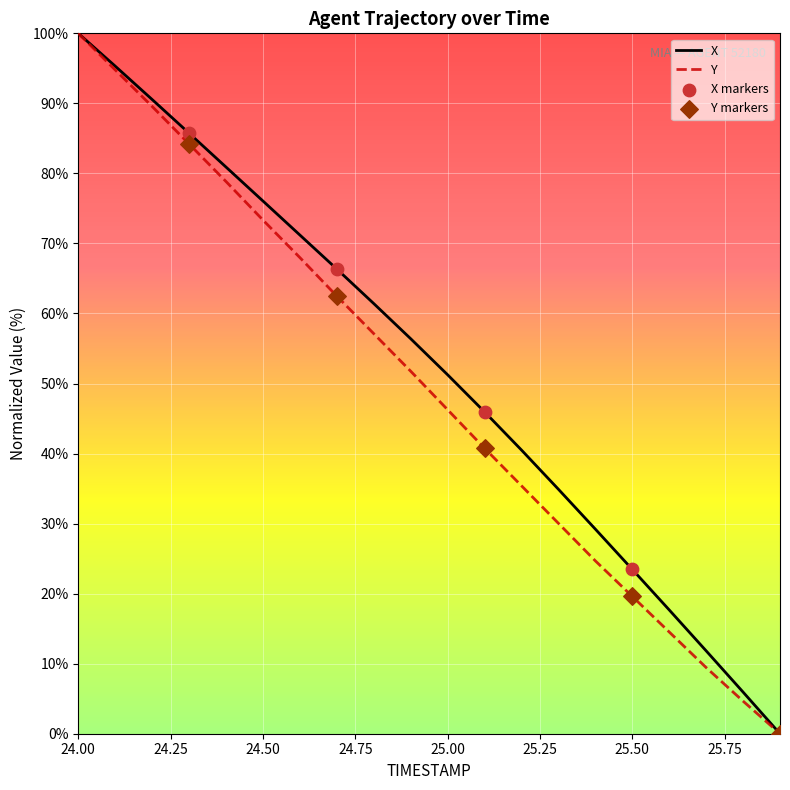

What is the maximum value shown in the chart?

100.0